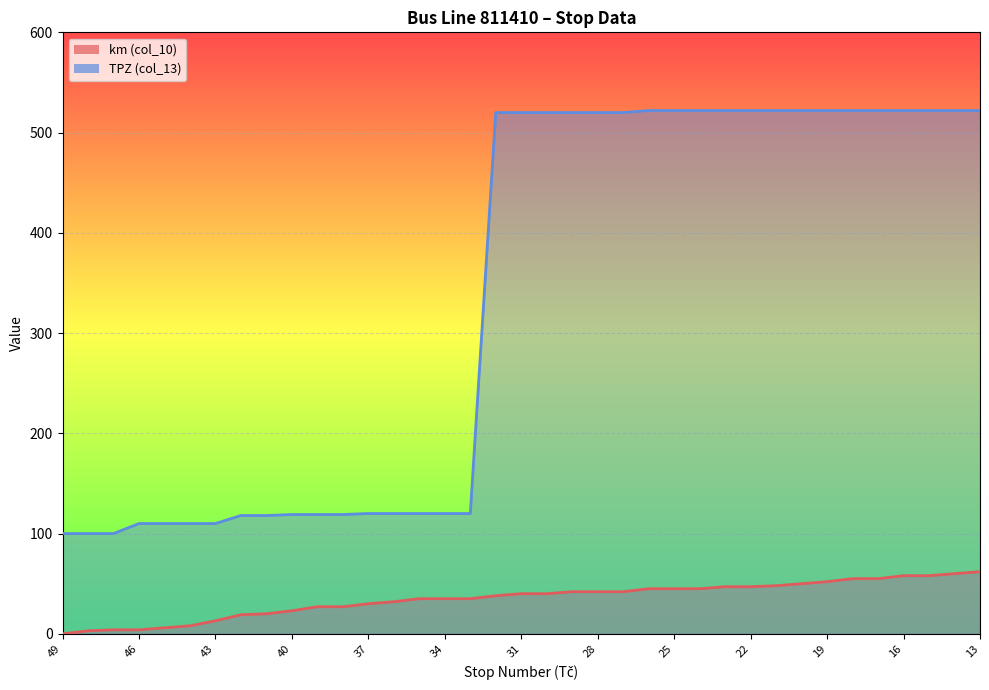

What are all the series names shown in the legend?

km (col_10), TPZ (col_13)